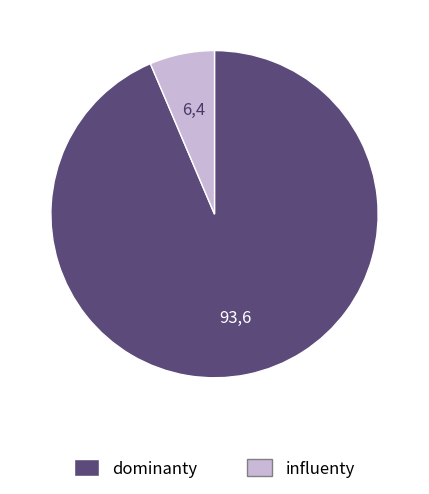

Is there any slice that represents more than half of the pie?

Yes